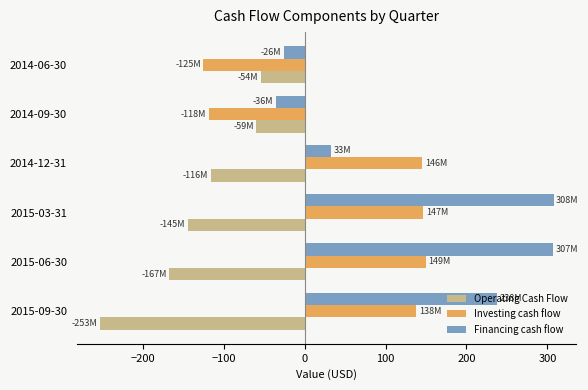

What is the total value across all series at 2014-06-30?

-204.7